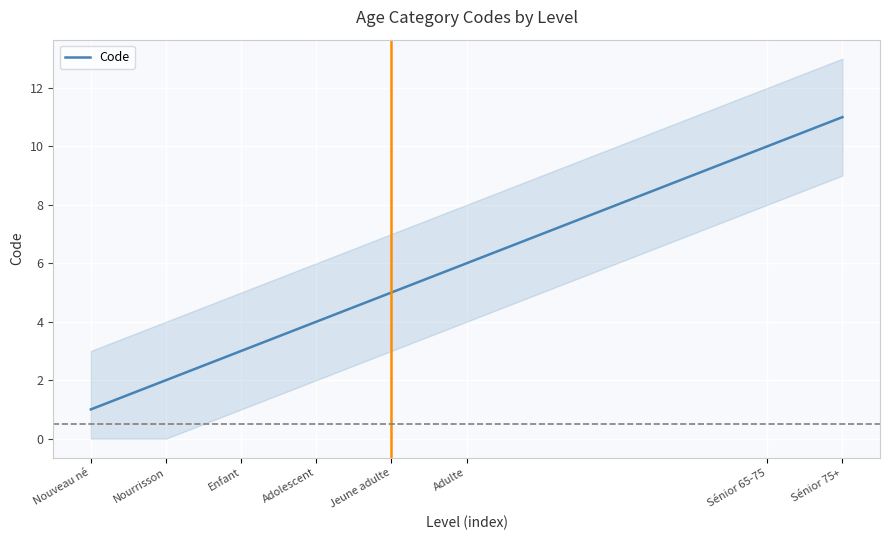

At which label does the data first exceed 5?

Adulte